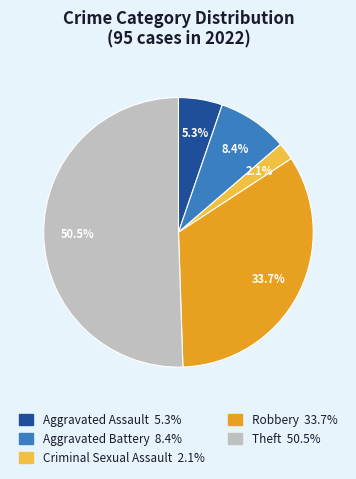

Rank the categories by value from highest to lowest.

Theft, Robbery, Aggravated Battery, Aggravated Assault, Criminal Sexual Assault